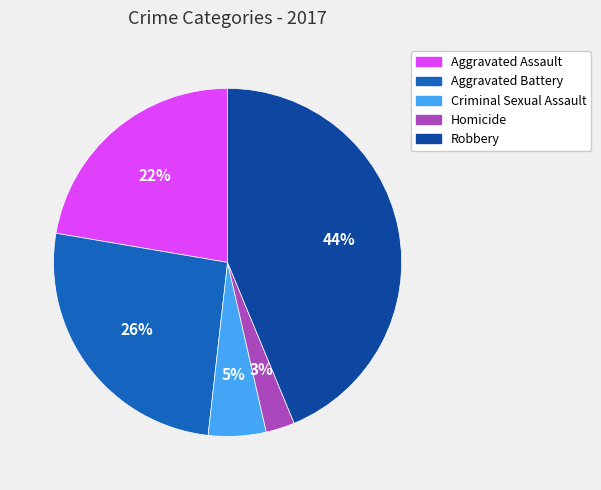

Which has a higher value, Criminal Sexual Assault or Robbery?

Robbery